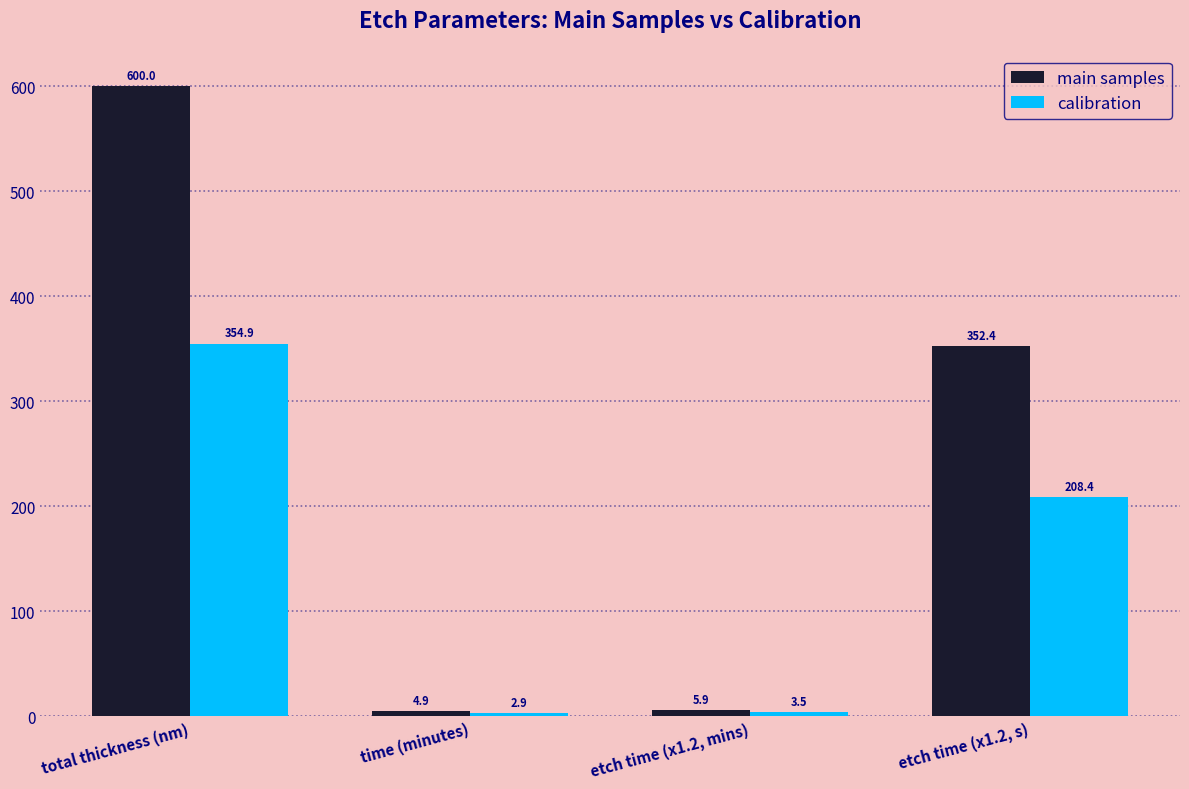

How many bars are there in total?

8